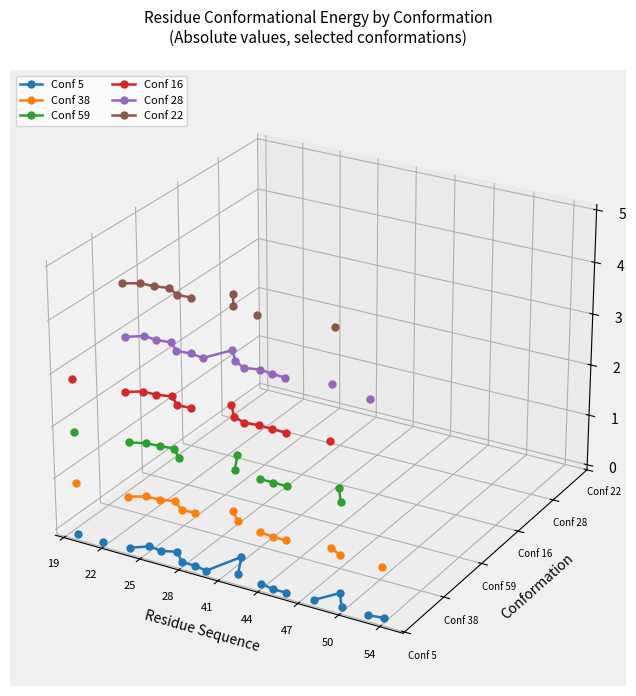

How many positive values does the Conf 28 series have?

11